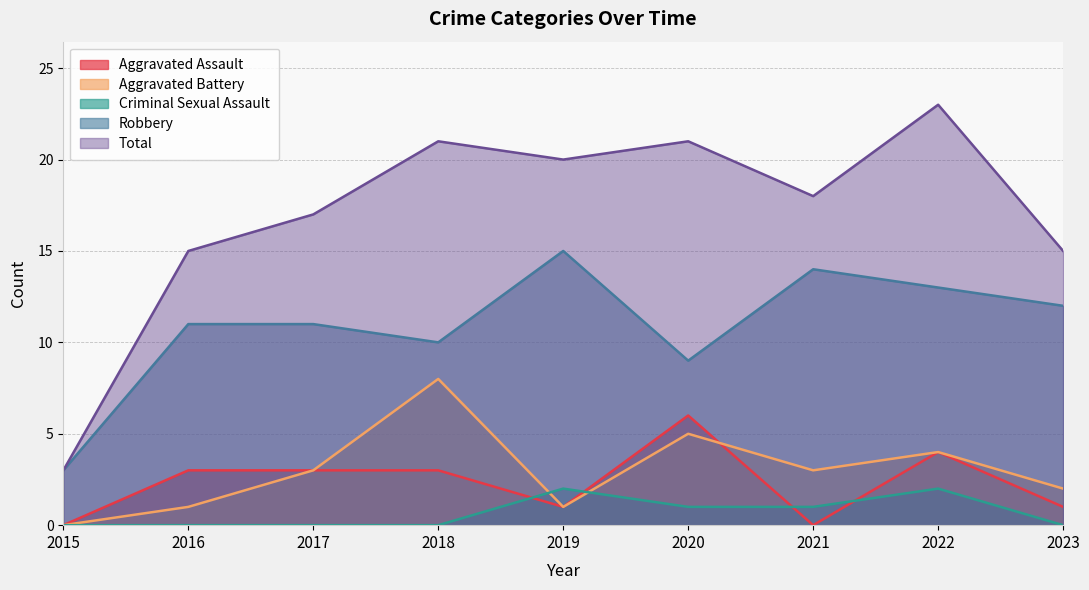

Is the value of Criminal Sexual Assault at 2016 greater than the value of Total at 2022?

No